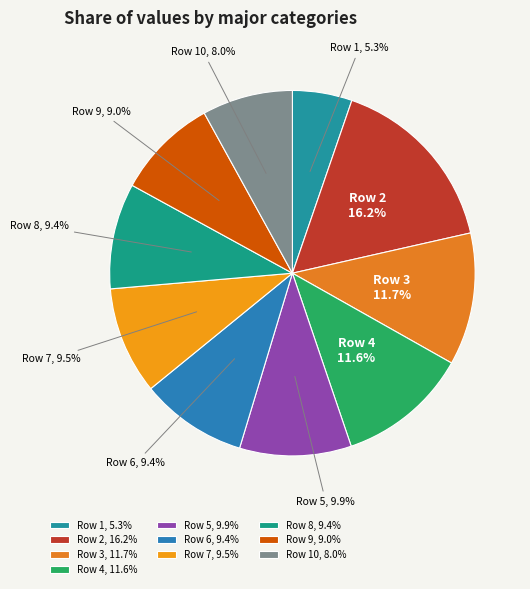

To the nearest percent, what is the difference between the largest and smallest slice percentages?

11%